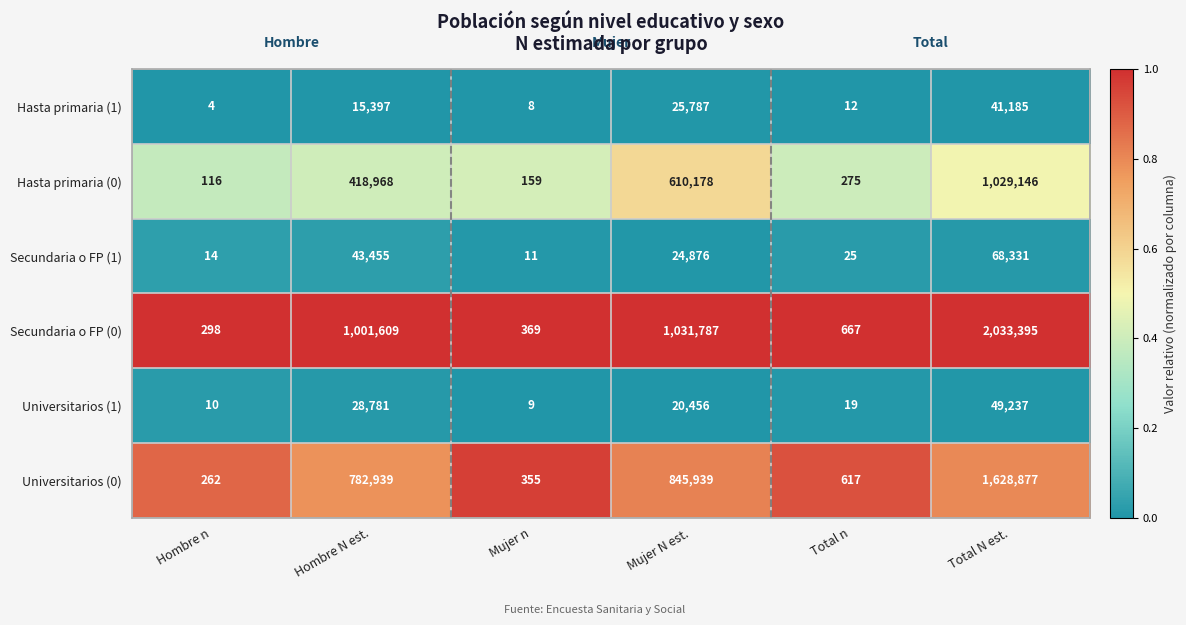

Rank the series by their maximum value, from lowest to highest.

Hasta primaria (1), Universitarios (1), Secundaria o FP (1), Hasta primaria (0), Universitarios (0), Secundaria o FP (0)